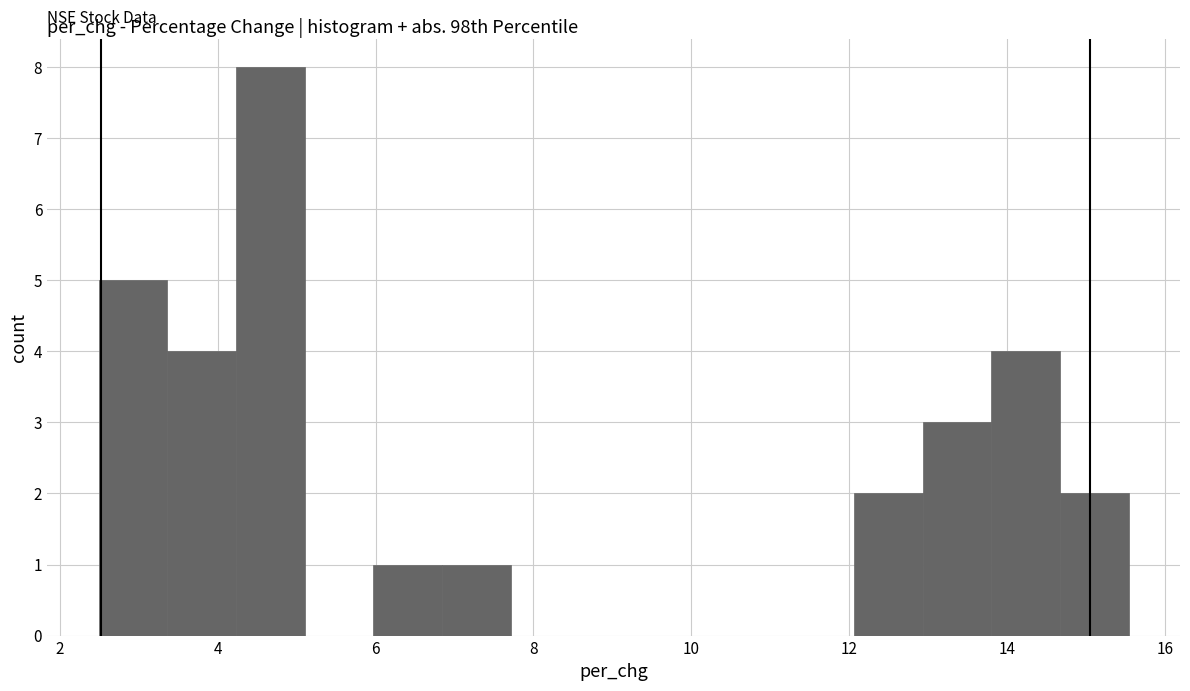

What is the height of the bar covering 2.4 to 3.4 on the x-axis? Neither the bar edges nor the heights are printed on the chart, so give them approximately, as read against the axes.

5